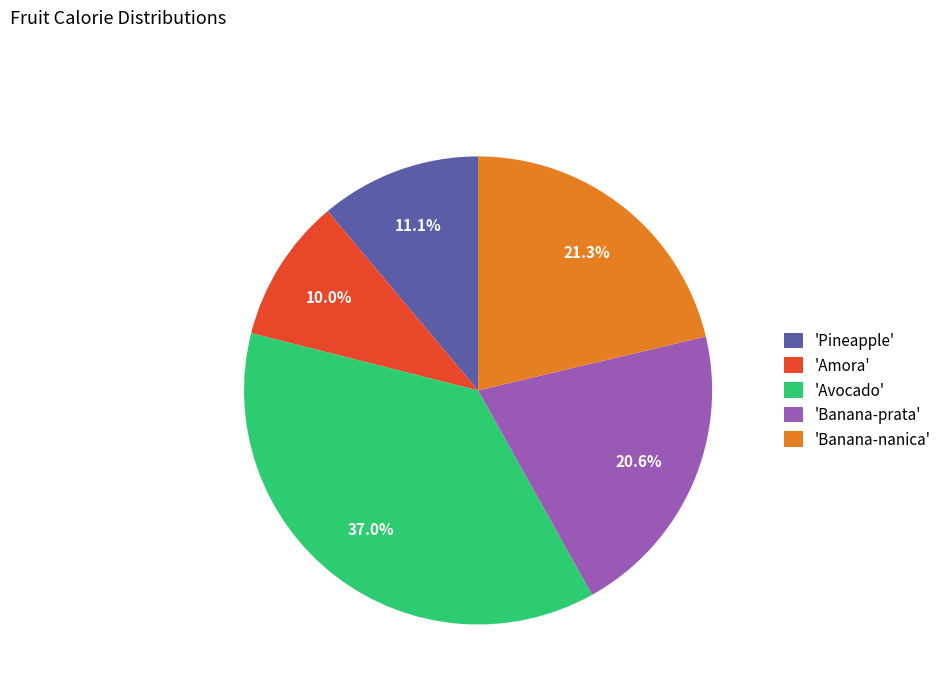

Rank the categories by value from lowest to highest.

'Amora', 'Pineapple', 'Banana-prata', 'Banana-nanica', 'Avocado'